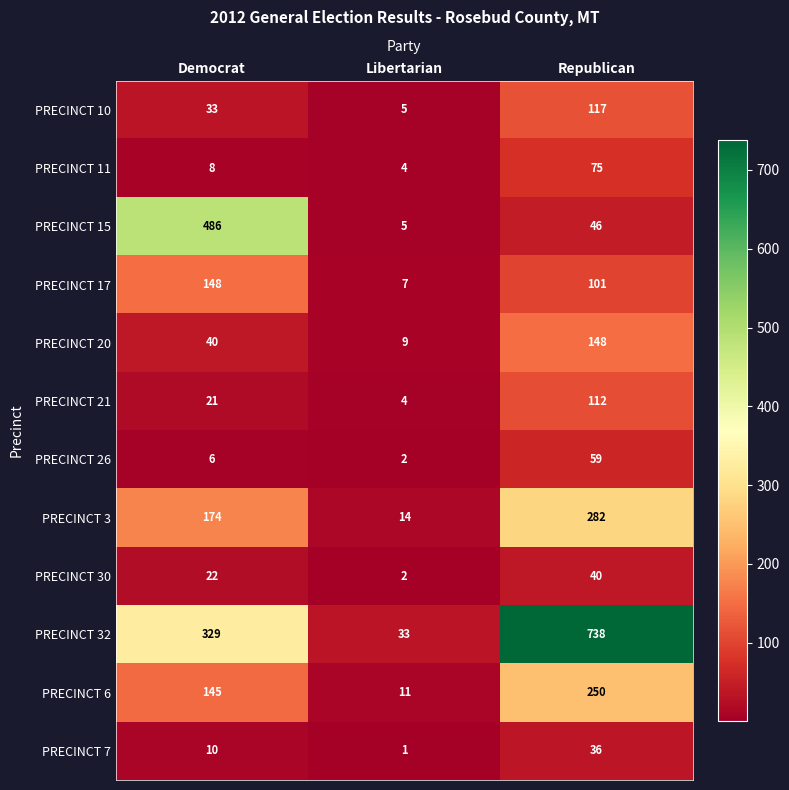

Between Democrat and Libertarian, which series saw the biggest shift?

PRECINCT 15